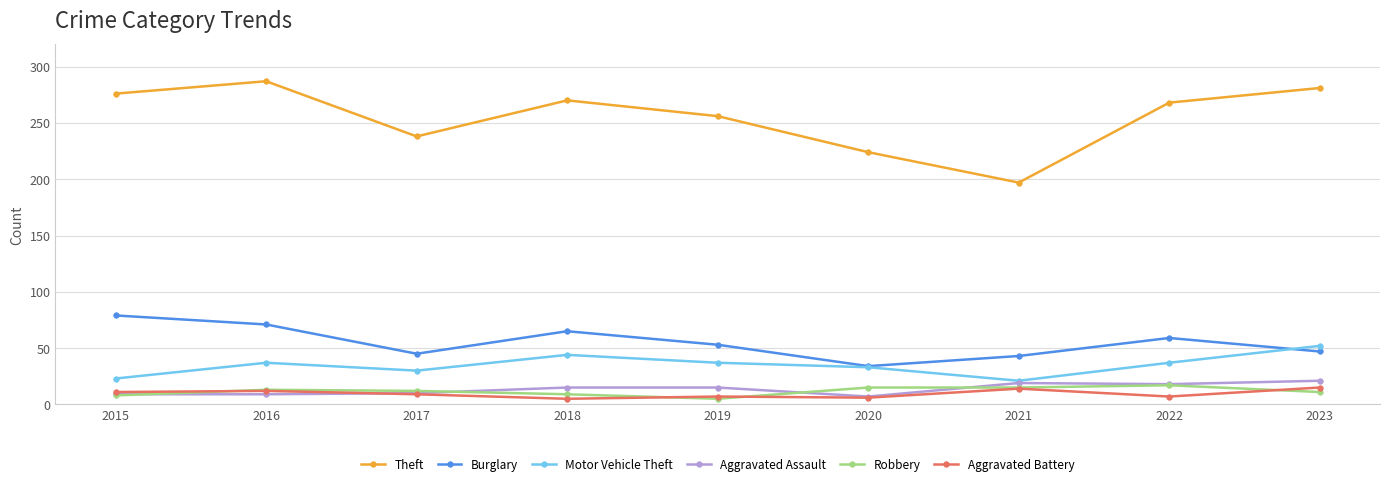

What is the value of the Robbery point at the 1st from the left?

8